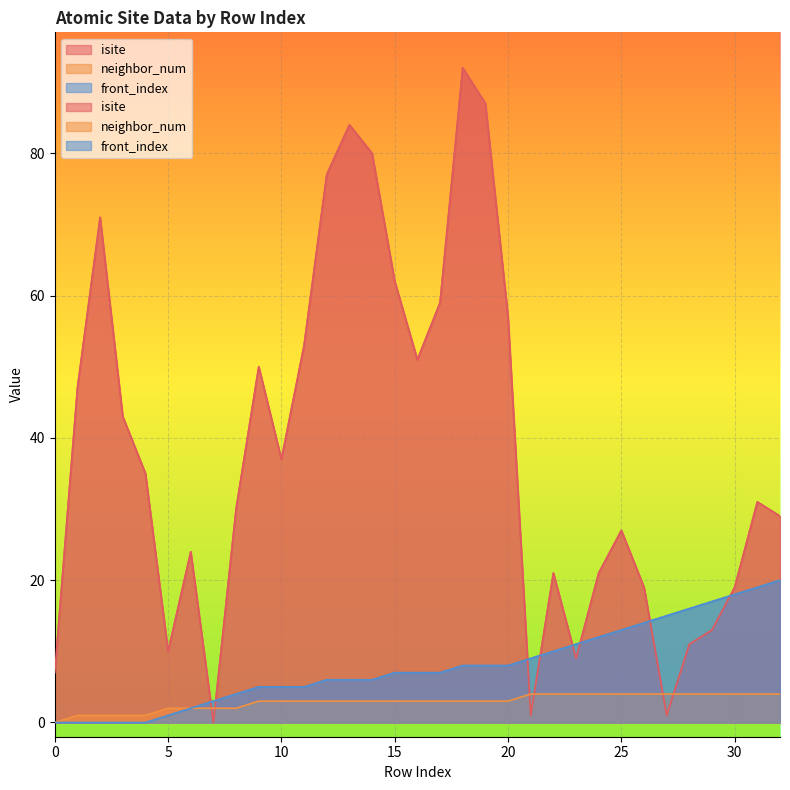

True or false: isite and front_index cross at least once.

True